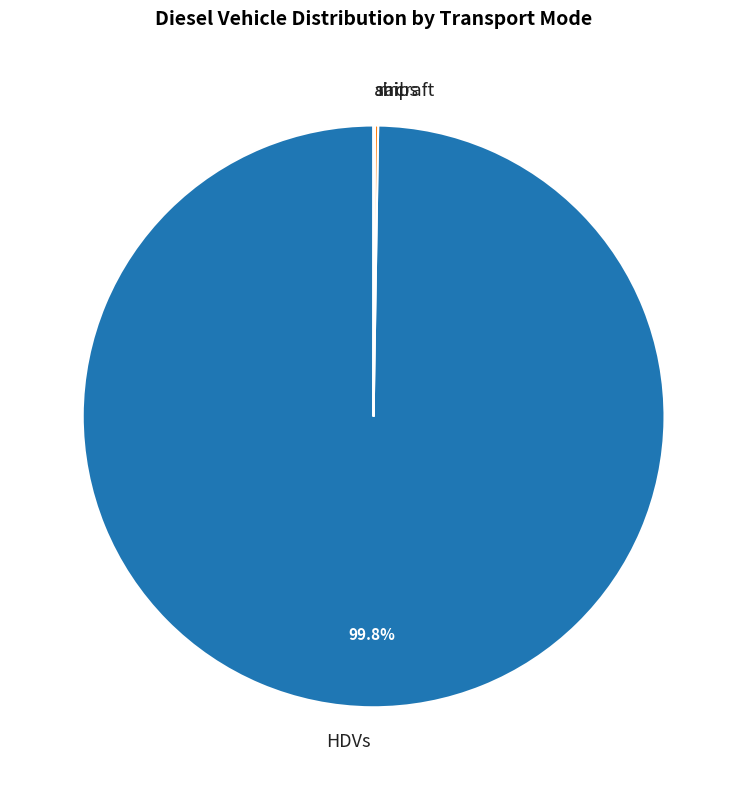

What is the largest slice in the pie chart?

HDVs